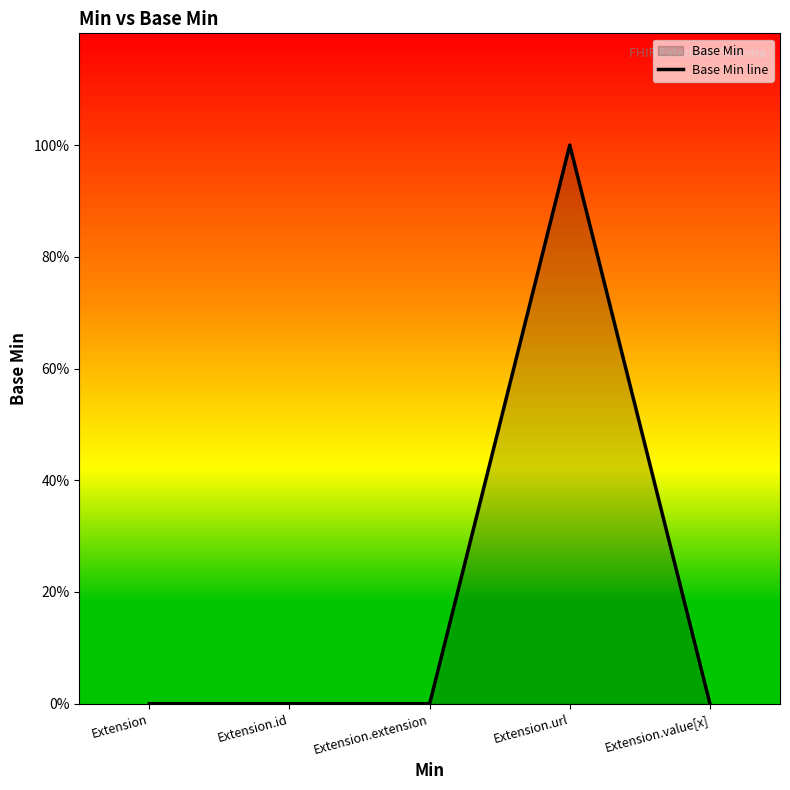

At which category does the data reach its first local peak?

Extension.url